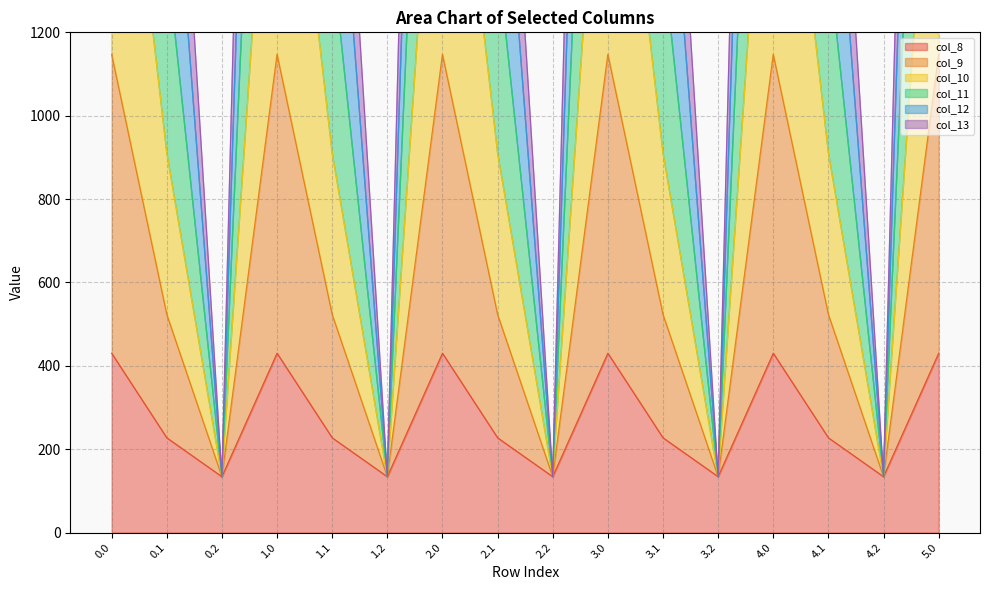

Is it true that col_8 equals 430.3 at 0.0?

True